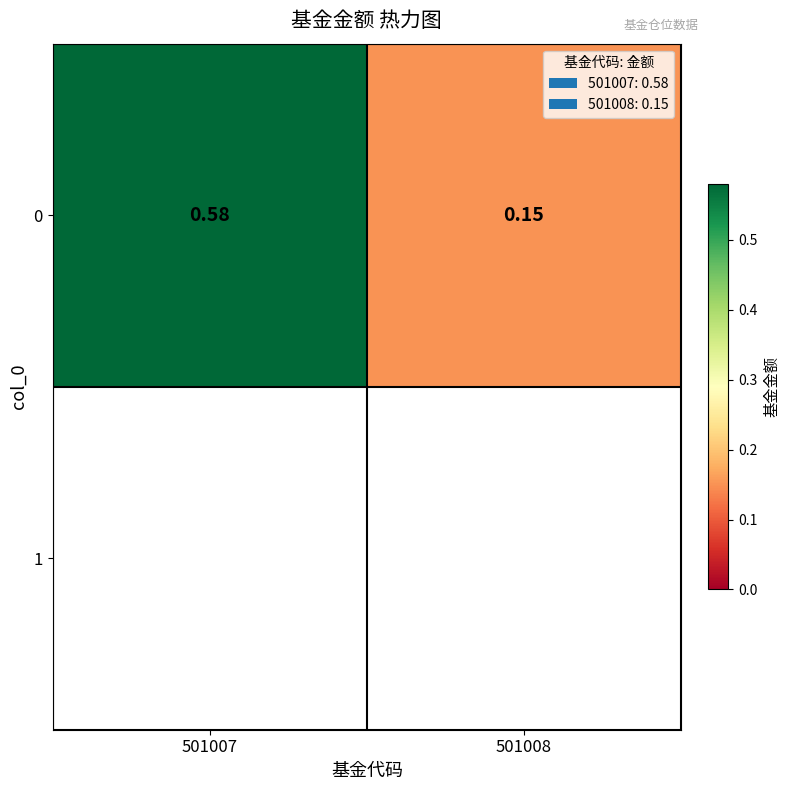

What is the average value?

0.4